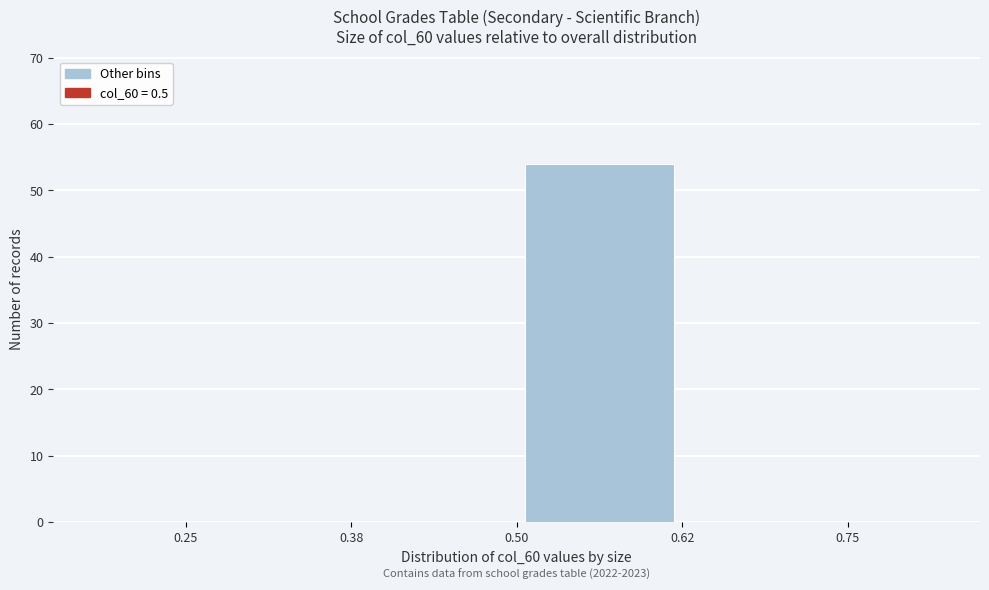

Which range on the x-axis has the tallest bar?

0.50 to 0.62